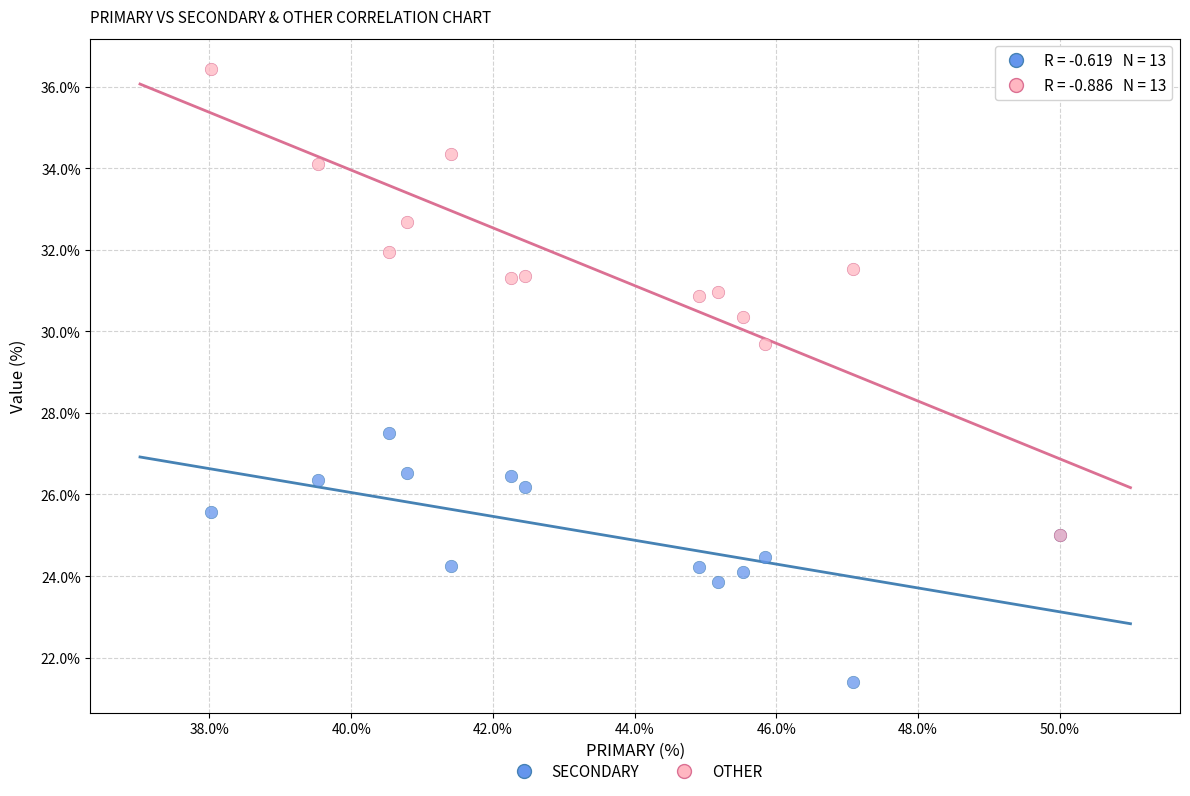

Across all series, what Y value is closest to 28?

27.5